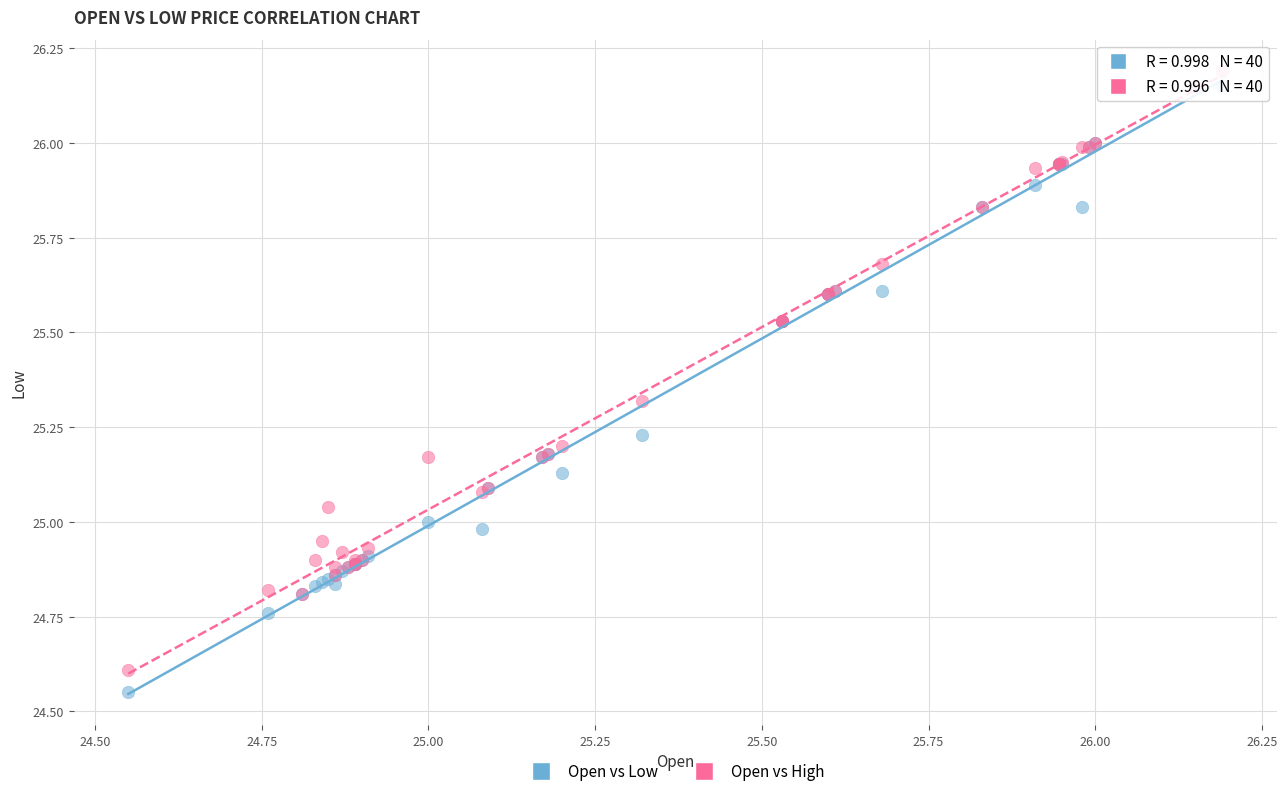

What is the X range (max minus min) for the scatter plot?

1.6